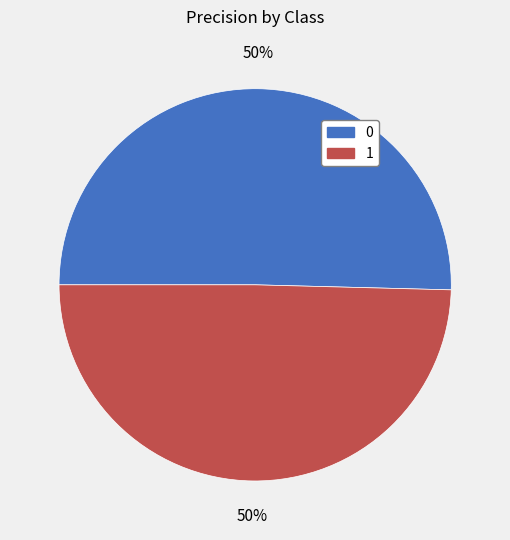

True or false: 0 accounts for 50% of the total.

True